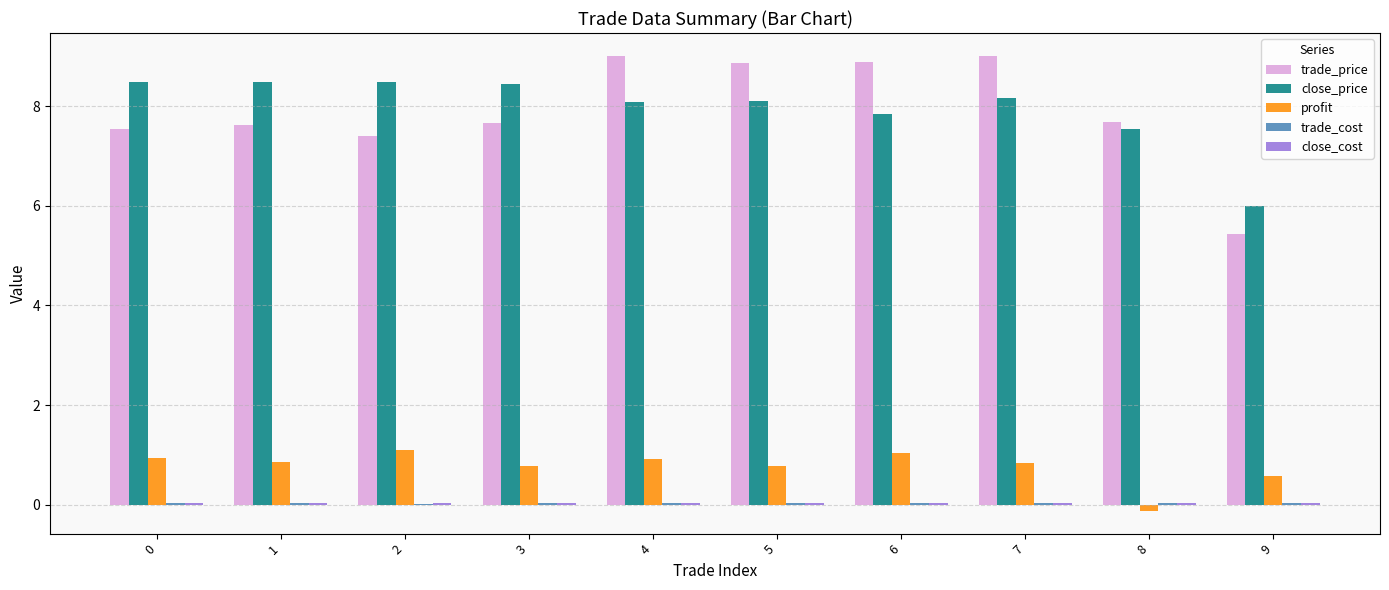

The value of profit at 1 is 0.9. True or false?

True